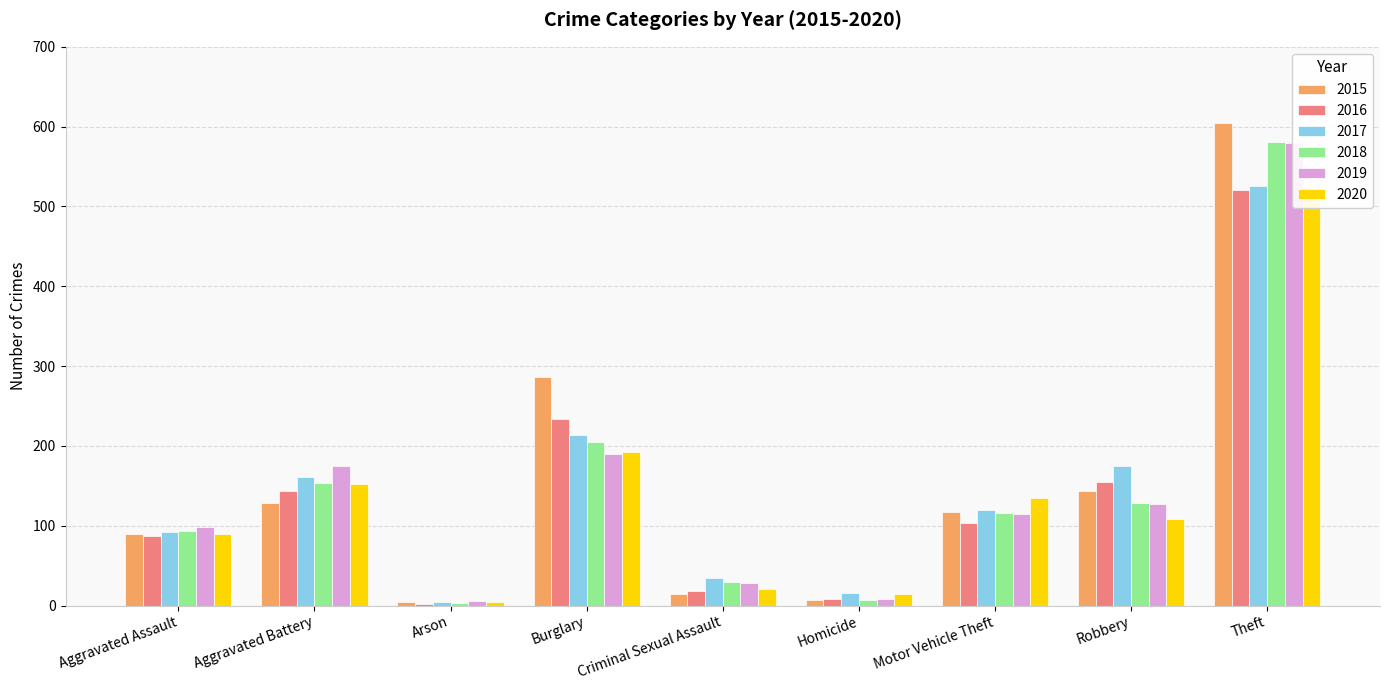

Reading right to left, extract all data points from this chart.

2015: Theft=605	Robbery=144	Motor Vehicle Theft=117	Homicide=7	Criminal Sexual Assault=15	Burglary=286	Arson=4	Aggravated Battery=128	Aggravated Assault=89
2016: Theft=521	Robbery=155	Motor Vehicle Theft=104	Homicide=8	Criminal Sexual Assault=18	Burglary=234	Arson=2	Aggravated Battery=144	Aggravated Assault=87
2017: Theft=525	Robbery=175	Motor Vehicle Theft=120	Homicide=16	Criminal Sexual Assault=35	Burglary=214	Arson=4	Aggravated Battery=161	Aggravated Assault=92
2018: Theft=581	Robbery=128	Motor Vehicle Theft=116	Homicide=7	Criminal Sexual Assault=29	Burglary=205	Arson=3	Aggravated Battery=153	Aggravated Assault=93
2019: Theft=580	Robbery=127	Motor Vehicle Theft=115	Homicide=8	Criminal Sexual Assault=28	Burglary=190	Arson=6	Aggravated Battery=175	Aggravated Assault=99
2020: Theft=510	Robbery=109	Motor Vehicle Theft=135	Homicide=14	Criminal Sexual Assault=21	Burglary=192	Arson=5	Aggravated Battery=152	Aggravated Assault=89